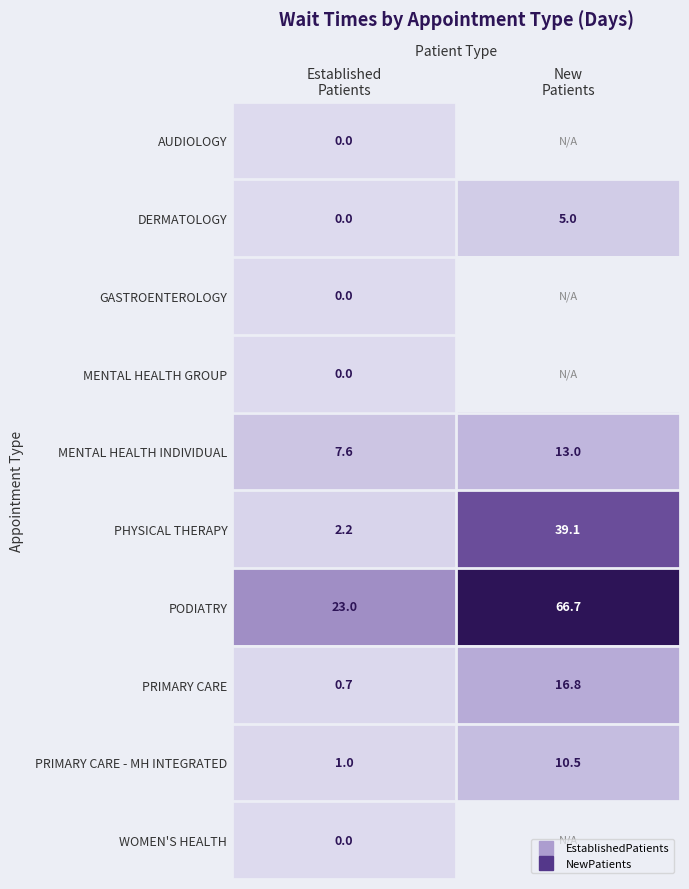

Which series has the largest total across all categories?

PODIATRY